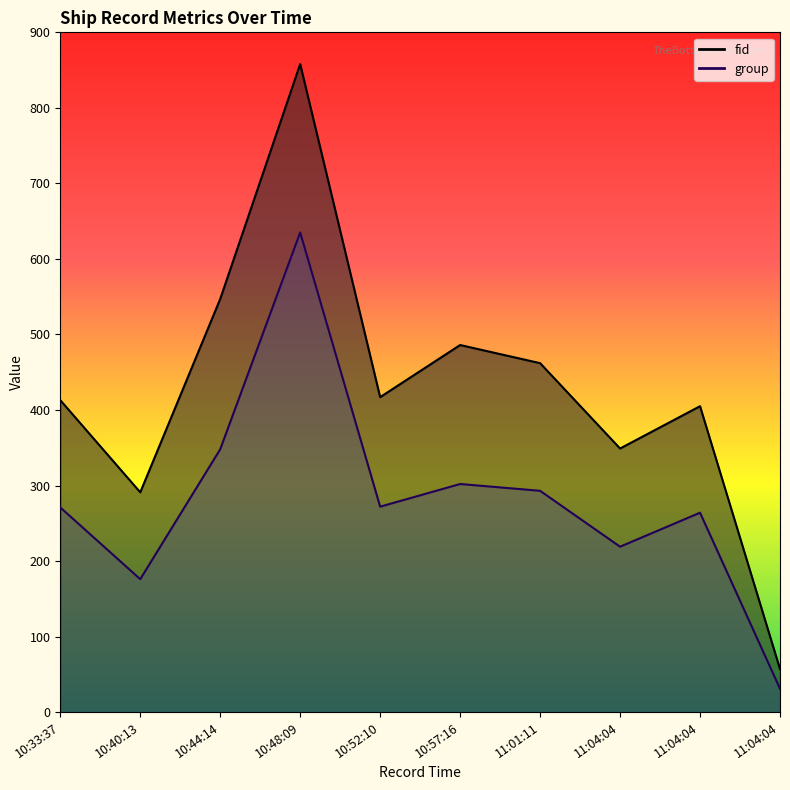

The fid series shows 303 at 10:44:14. True or false?

False